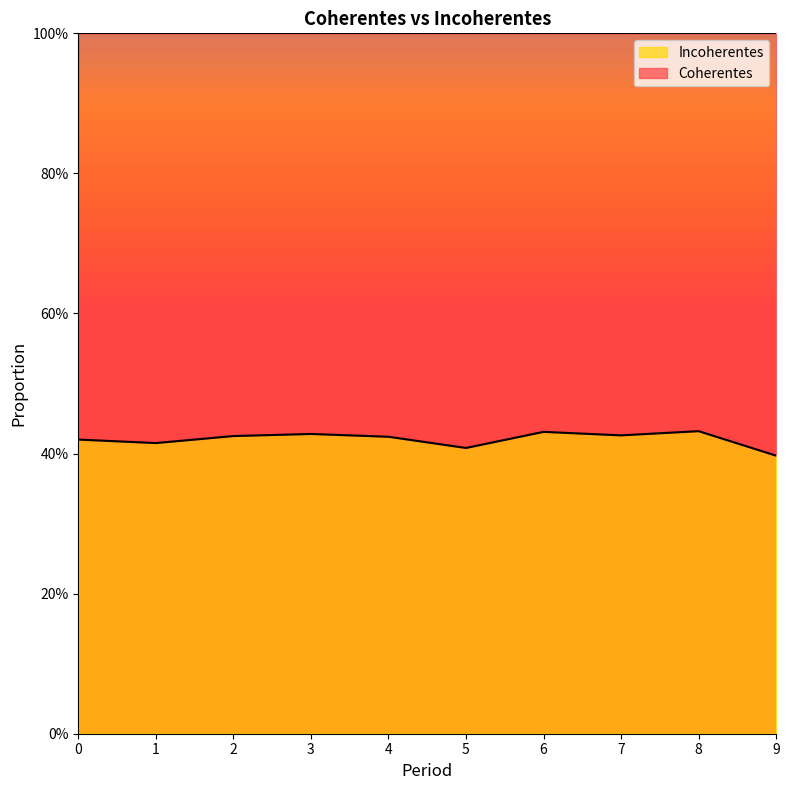

What is the value of the 5th point from the left?

0.4